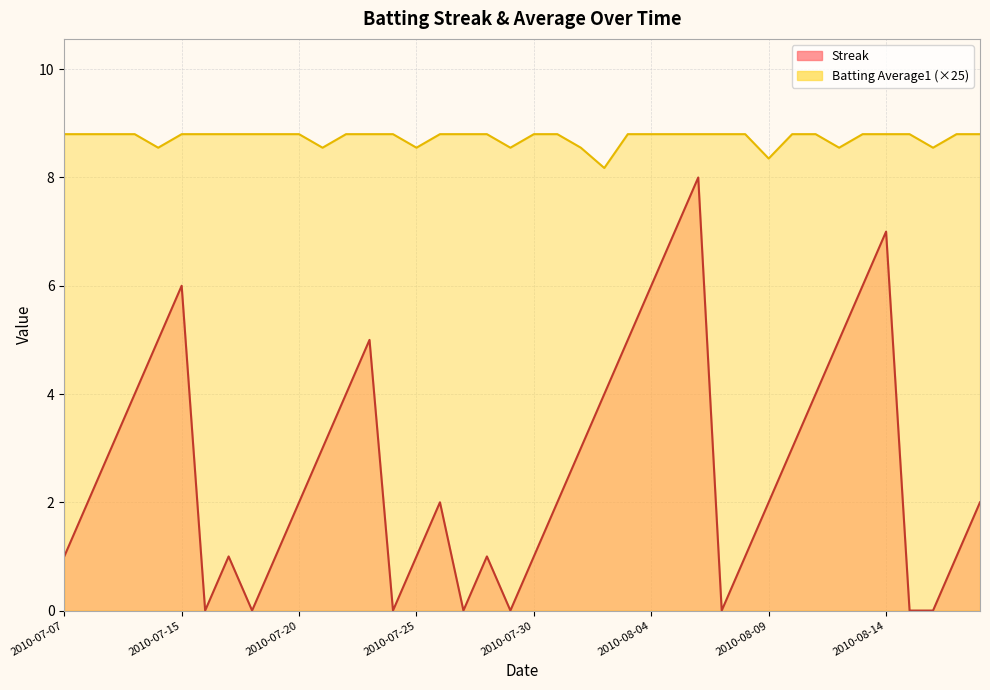

Reading left to right, extract all data points from this chart.

Streak: 1.0	2.0	3.0	4.0	5.0	6.0	0.0	1.0	0.0	1.0	2.0	3.0	4.0	5.0	0.0	1.0	2.0	0.0	1.0	0.0	1.0	2.0	3.0	4.0	5.0	6.0	7.0	8.0	0.0	1.0	2.0	3.0	4.0	5.0	6.0	7.0	0.0	0.0	1.0	2.0
Batting Average1: 8.8	8.8	8.8	8.8	8.6	8.8	8.8	8.8	8.8	8.8	8.8	8.6	8.8	8.8	8.8	8.6	8.8	8.8	8.8	8.6	8.8	8.8	8.6	8.2	8.8	8.8	8.8	8.8	8.8	8.8	8.3	8.8	8.8	8.6	8.8	8.8	8.8	8.6	8.8	8.8